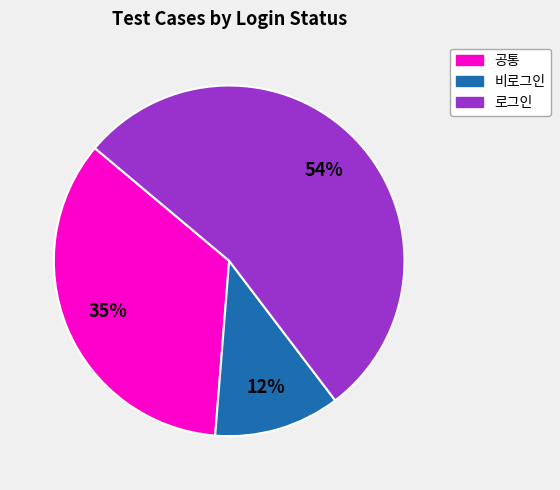

Which category has the smallest portion of the pie?

비로그인